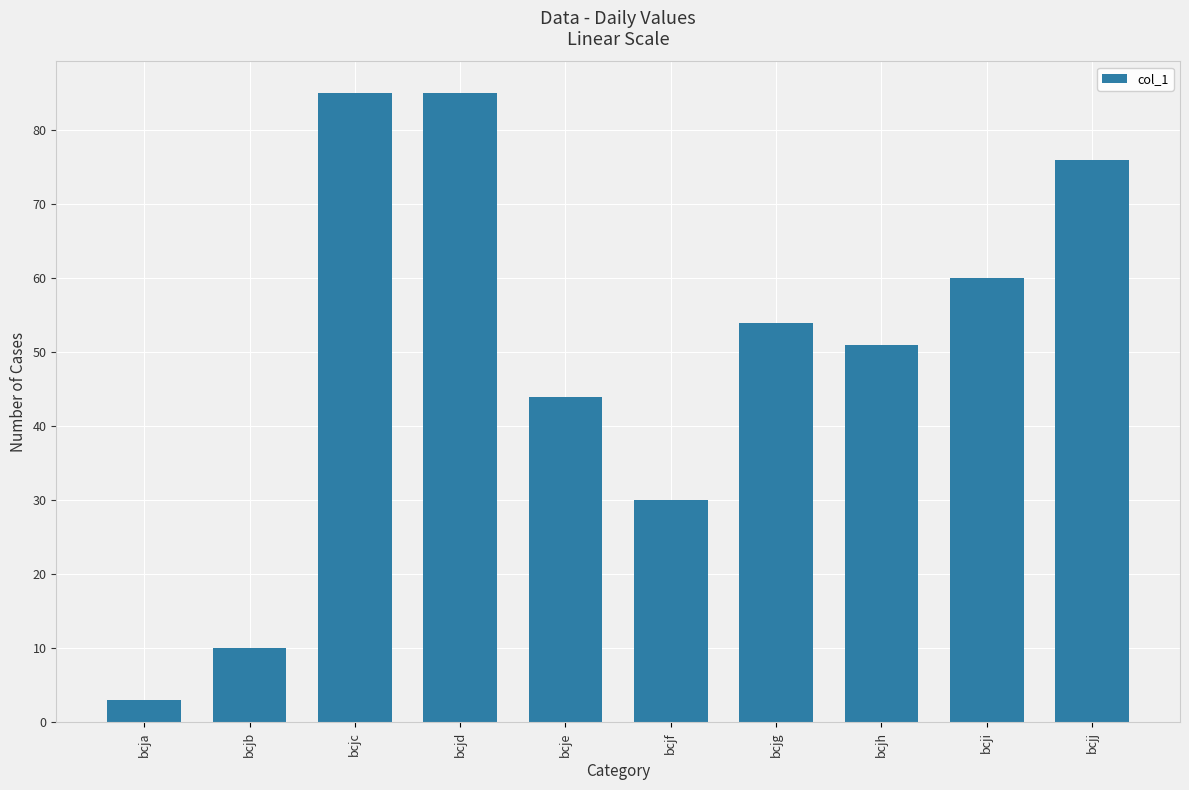

Reading left to right, transcribe all the data shown in this chart.

bcja=3	bcjb=10	bcjc=85	bcjd=85	bcje=44	bcjf=30	bcjg=54	bcjh=51	bcji=60	bcjj=76